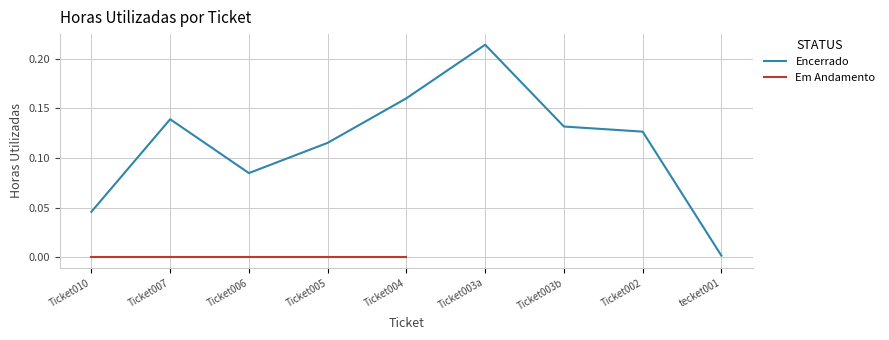

What is the difference between the values at Ticket003a and Ticket003b?

0.1